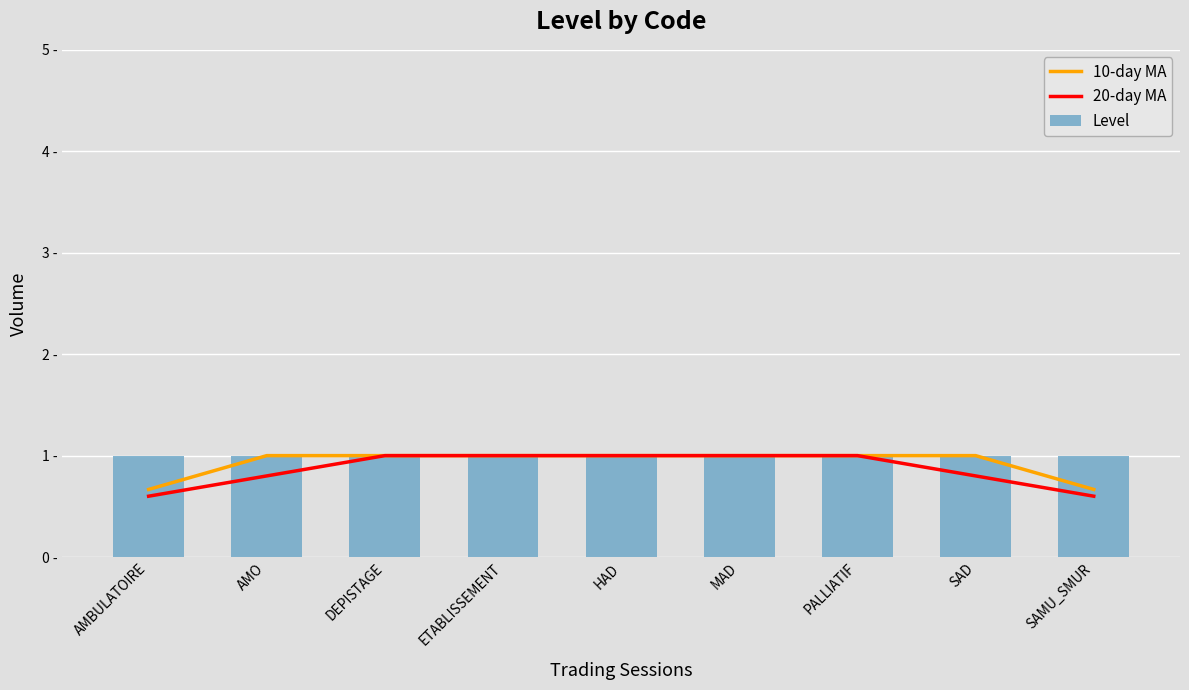

Reading left to right, transcribe all the data shown in this chart.

10-day MA: AMBULATOIRE=0.7	AMO=1.0	DEPISTAGE=1.0	ETABLISSEMENT=1.0	HAD=1.0	MAD=1.0	PALLIATIF=1.0	SAD=1.0	SAMU_SMUR=0.7
20-day MA: AMBULATOIRE=0.6	AMO=0.8	DEPISTAGE=1.0	ETABLISSEMENT=1.0	HAD=1.0	MAD=1.0	PALLIATIF=1.0	SAD=0.8	SAMU_SMUR=0.6
Level: AMBULATOIRE=1.0	AMO=1.0	DEPISTAGE=1.0	ETABLISSEMENT=1.0	HAD=1.0	MAD=1.0	PALLIATIF=1.0	SAD=1.0	SAMU_SMUR=1.0